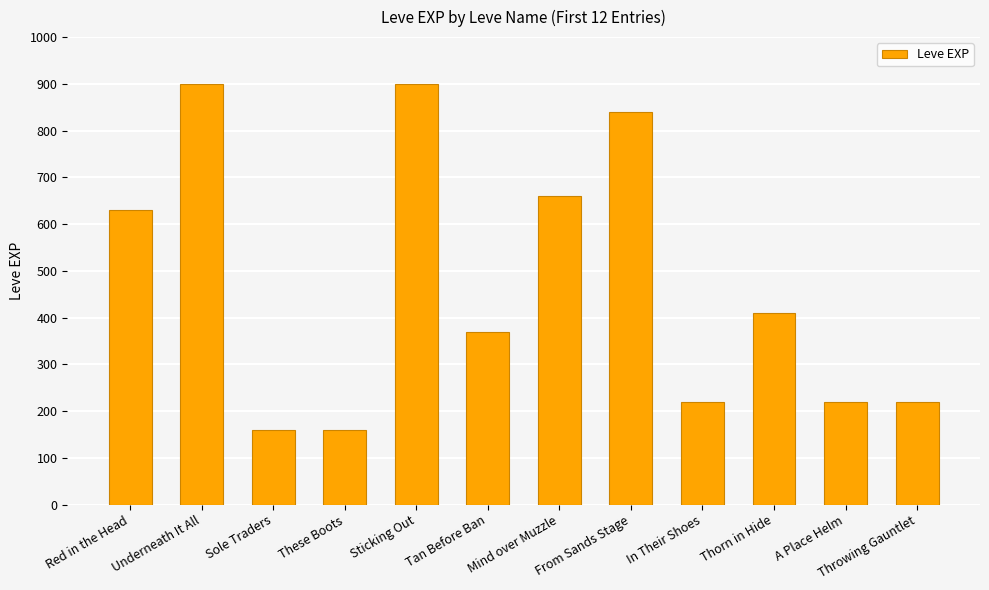

Reading right to left, extract all data points from this chart.

Throwing Gauntlet=220	A Place Helm=220	Thorn in Hide=410	In Their Shoes=220	From Sands Stage=840	Mind over Muzzle=660	Tan Before Ban=370	Sticking Out=900	These Boots=160	Sole Traders=160	Underneath It All=900	Red in the Head=630